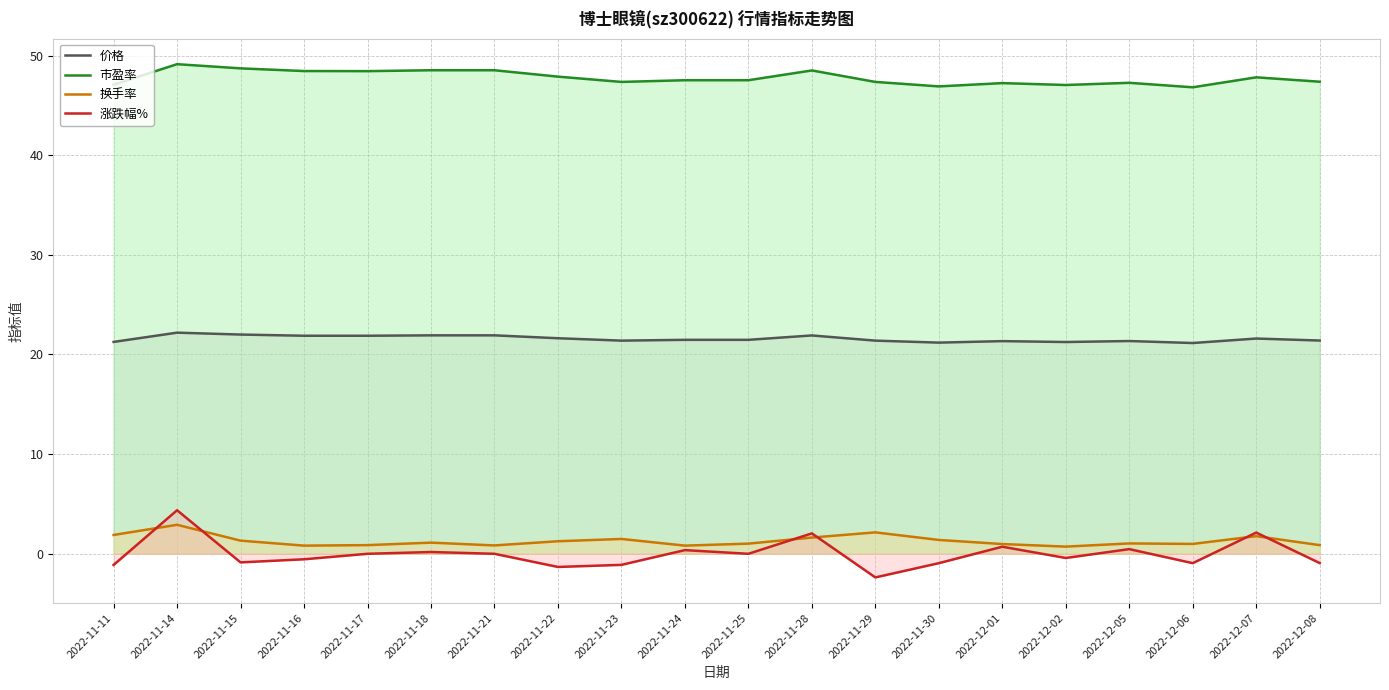

List the series in order of their peak value, highest first.

市盈率, 价格, 涨跌幅%, 换手率